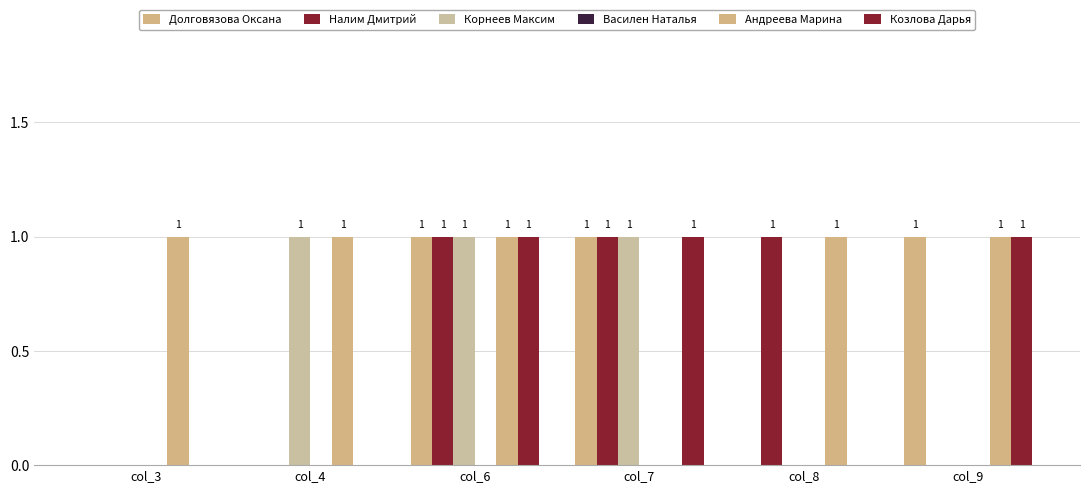

List the series in order of their peak value, lowest first.

Василен Наталья, Долговязова Оксана, Налим Дмитрий, Корнеев Максим, Андреева Марина, Козлова Дарья